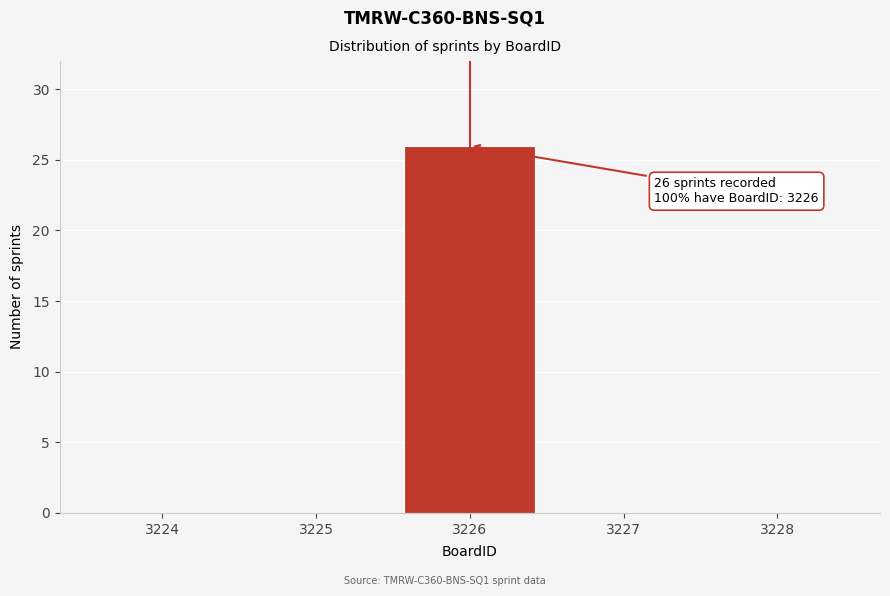

Reading right to left, extract all data points from this chart.

3228=0	3227=0	3226=26	3225=0	3224=0